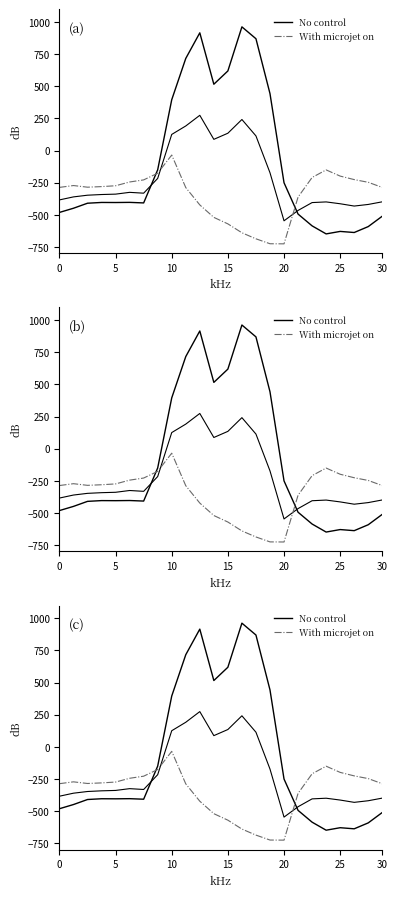

What is the total value across all series at 7?

-543.8